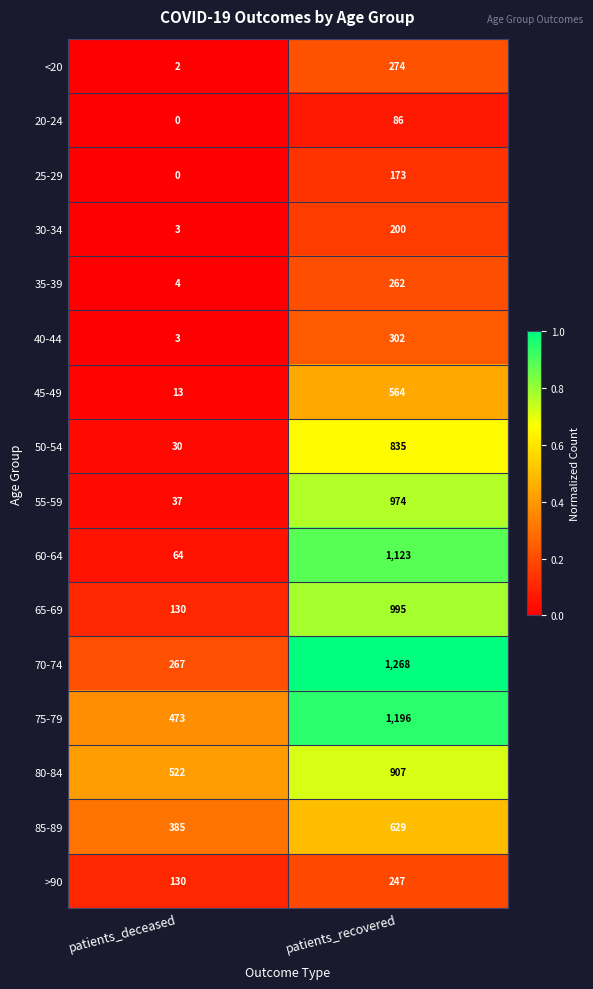

The 40-44 series shows 4 at patients_deceased. True or false?

False